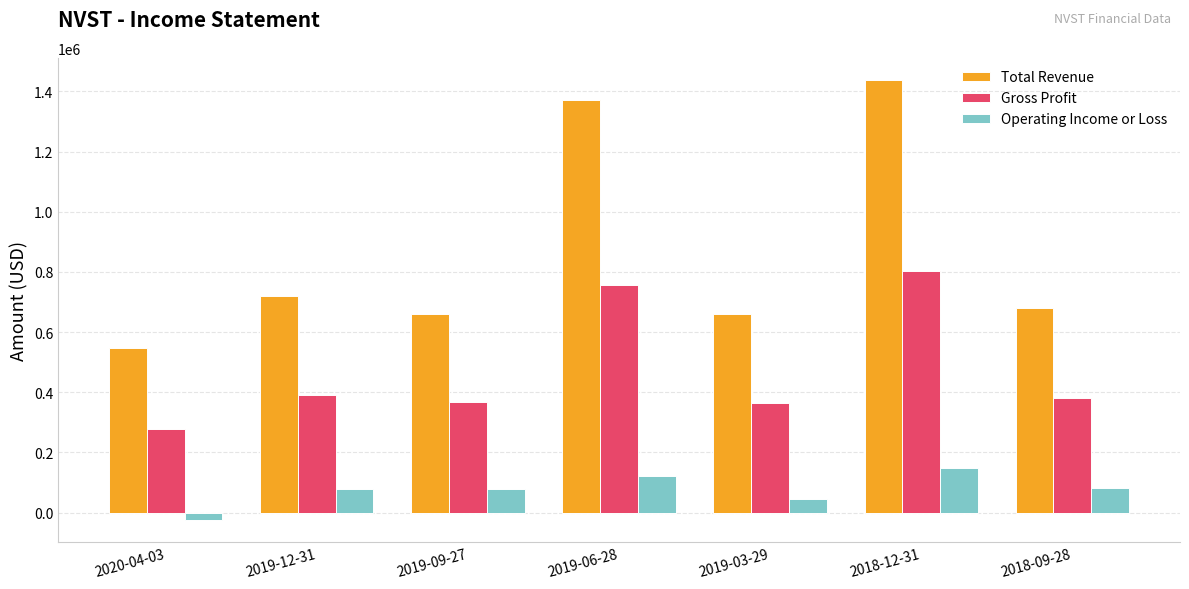

Does the chart contain stacked bars?

No